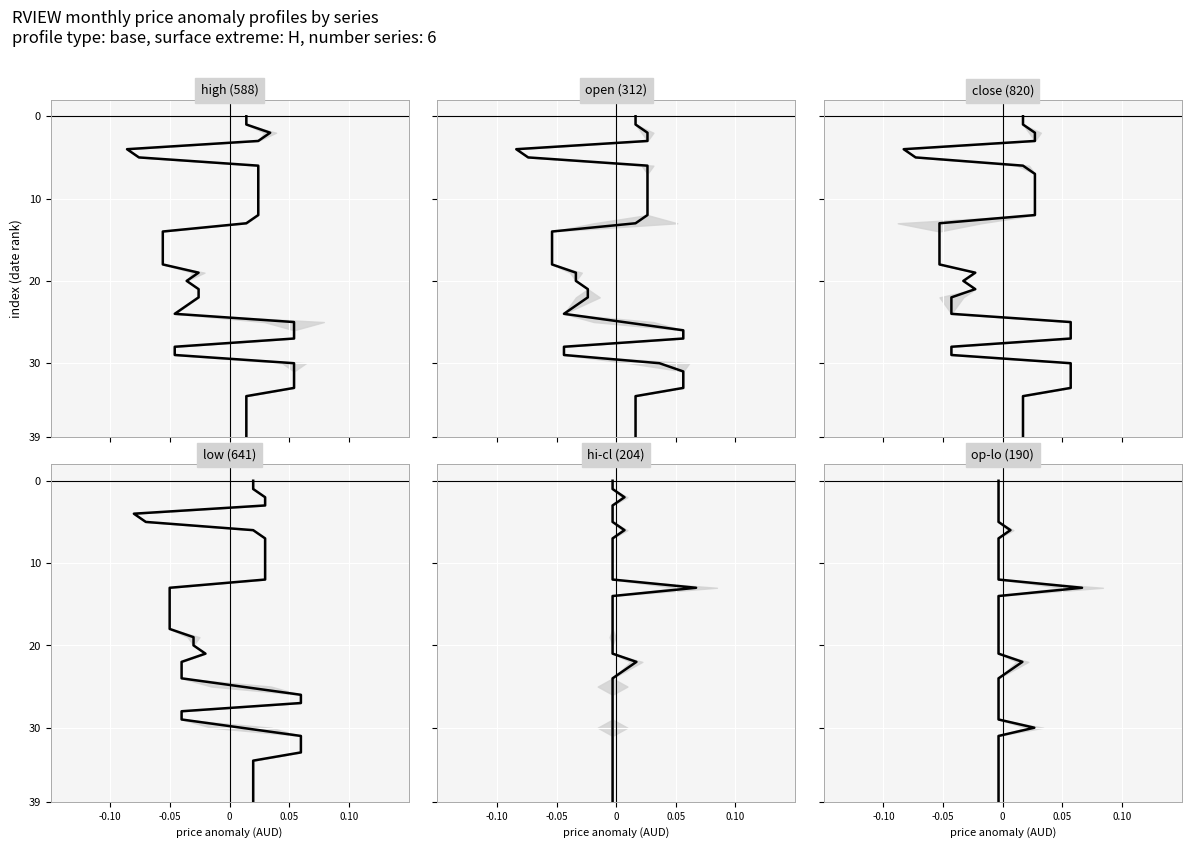

Which series has the widest spread of values?

high (588)